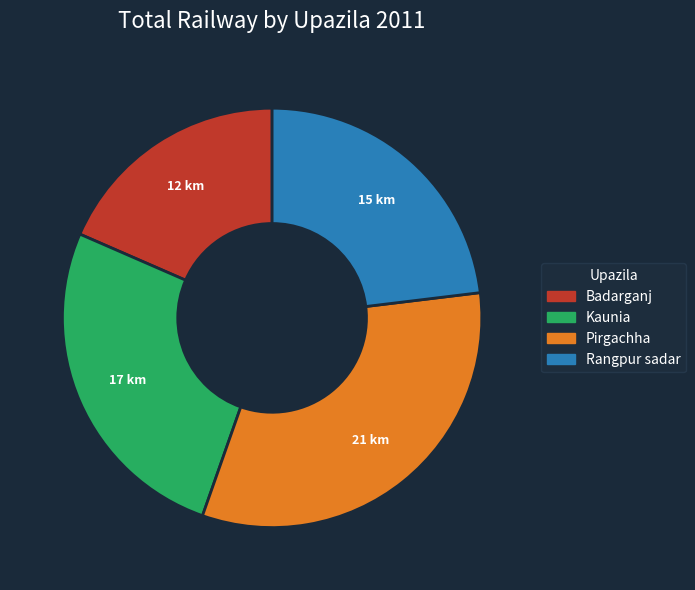

Rank the categories by value from highest to lowest.

Pirgachha, Kaunia, Rangpur sadar, Badarganj